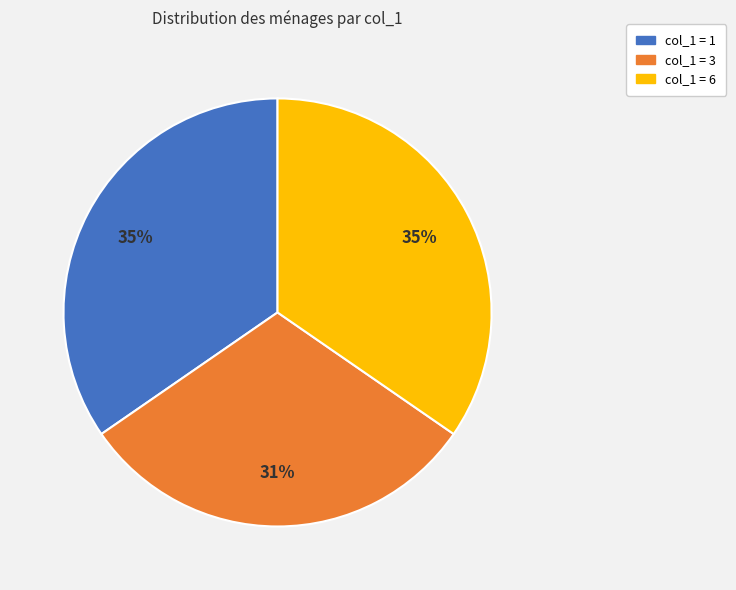

Is there a majority slice in this chart?

No